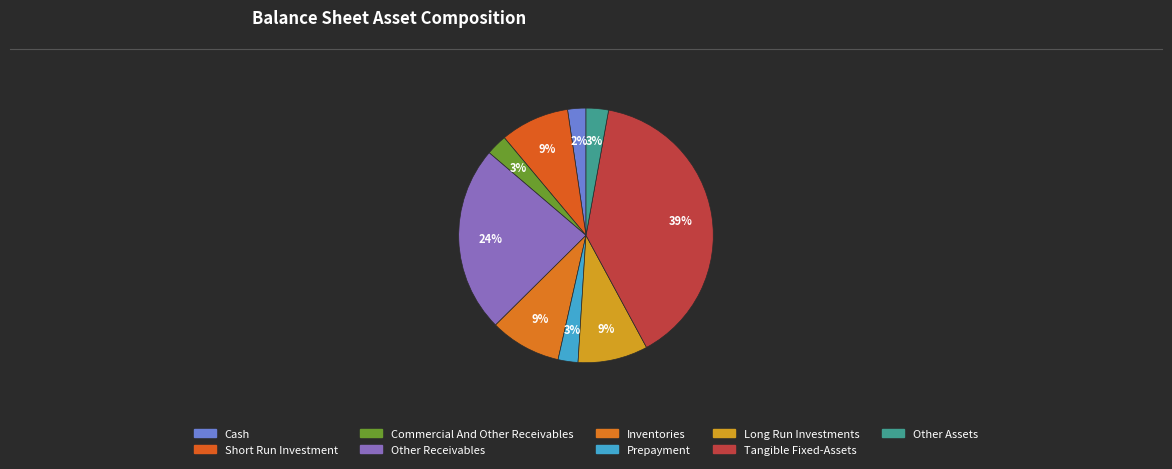

How many slices are in this pie chart?

9